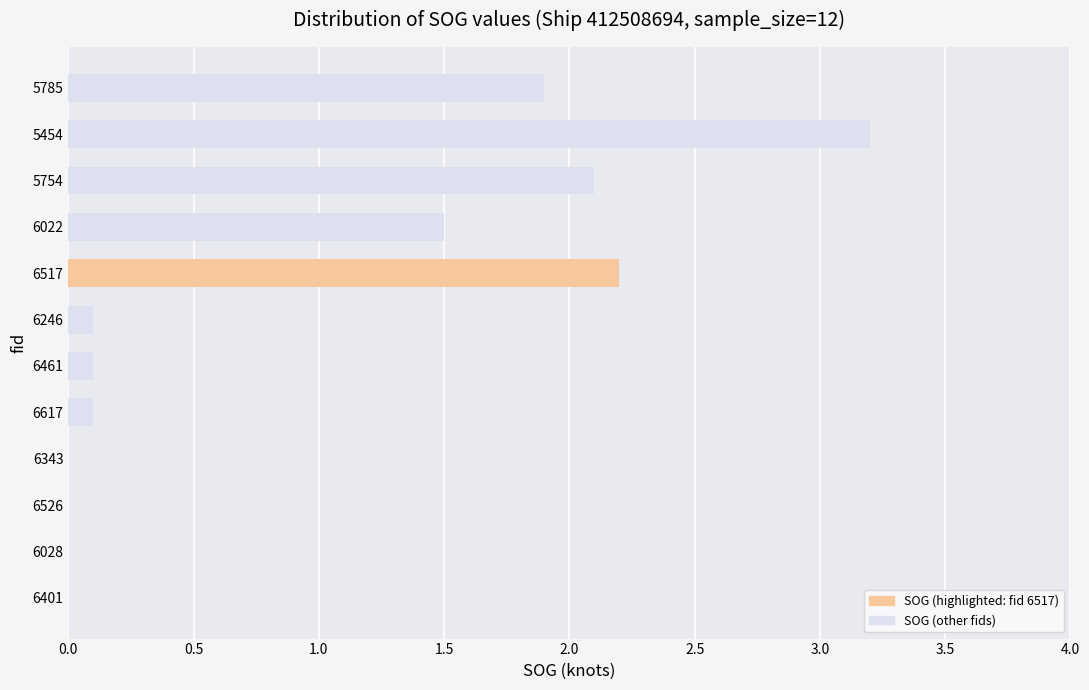

Between 5785 and 5754, which is larger?

5754